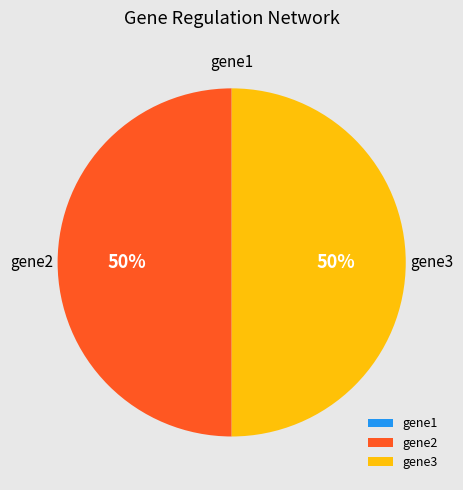

To the nearest percent, what is the difference between the largest and smallest slice percentages?

50%